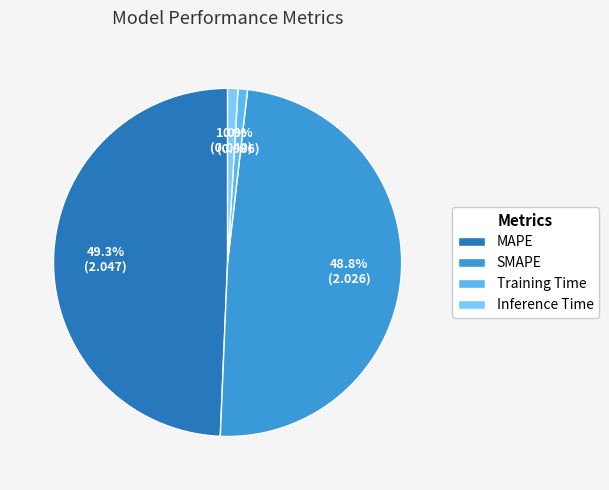

Is it true that Training Time is 11% of the pie?

False